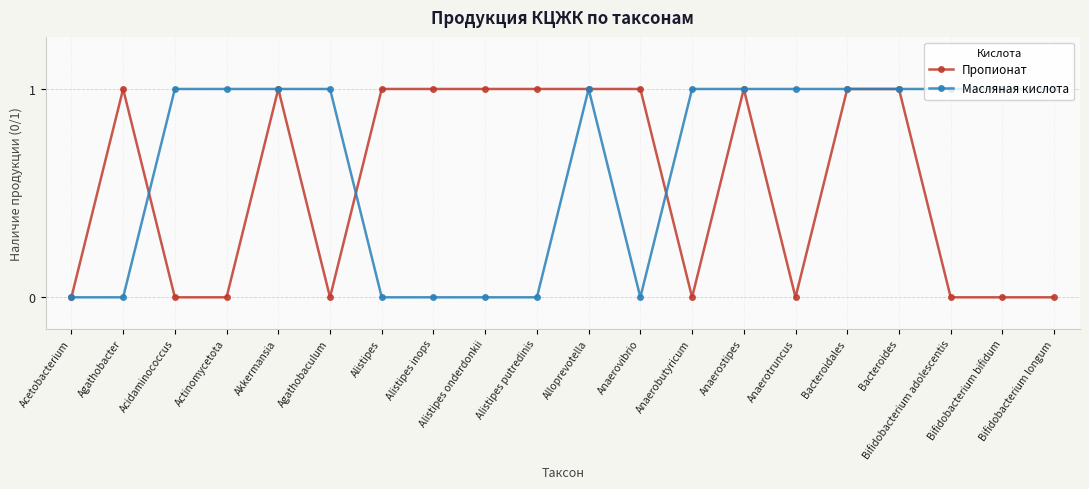

Which series has the largest total across all categories?

Масляная кислота